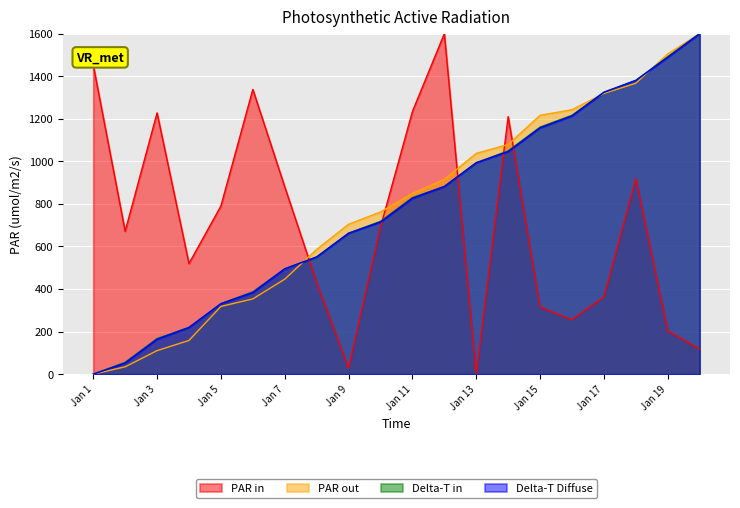

What are all the series names shown in the legend?

PAR in, PAR out, Delta-T in, Delta-T Diffuse